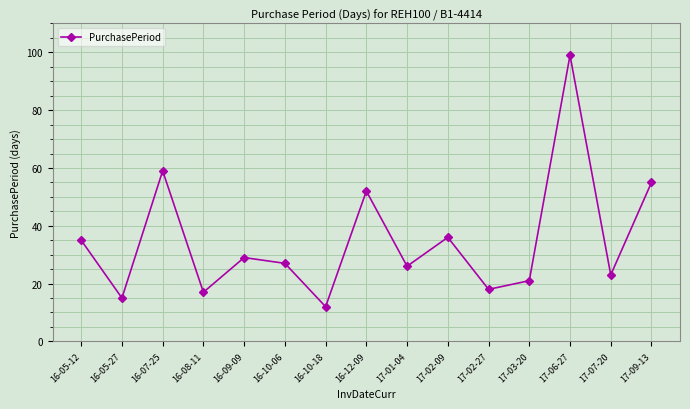

Rank the categories by value from lowest to highest.

16-10-18, 16-05-27, 16-08-11, 17-02-27, 17-03-20, 17-07-20, 17-01-04, 16-10-06, 16-09-09, 16-05-12, 17-02-09, 16-12-09, 17-09-13, 16-07-25, 17-06-27